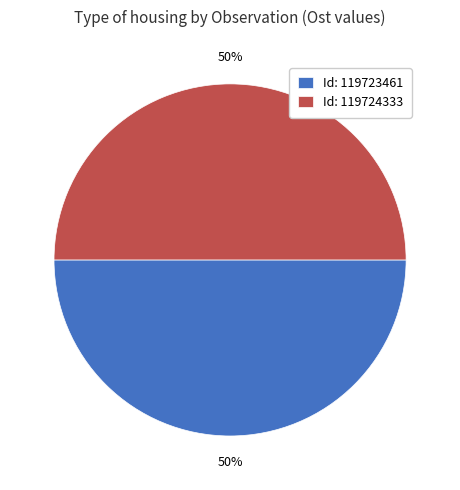

Is the sum of Id: 119724333 and Id: 119723461 greater than half?

Yes